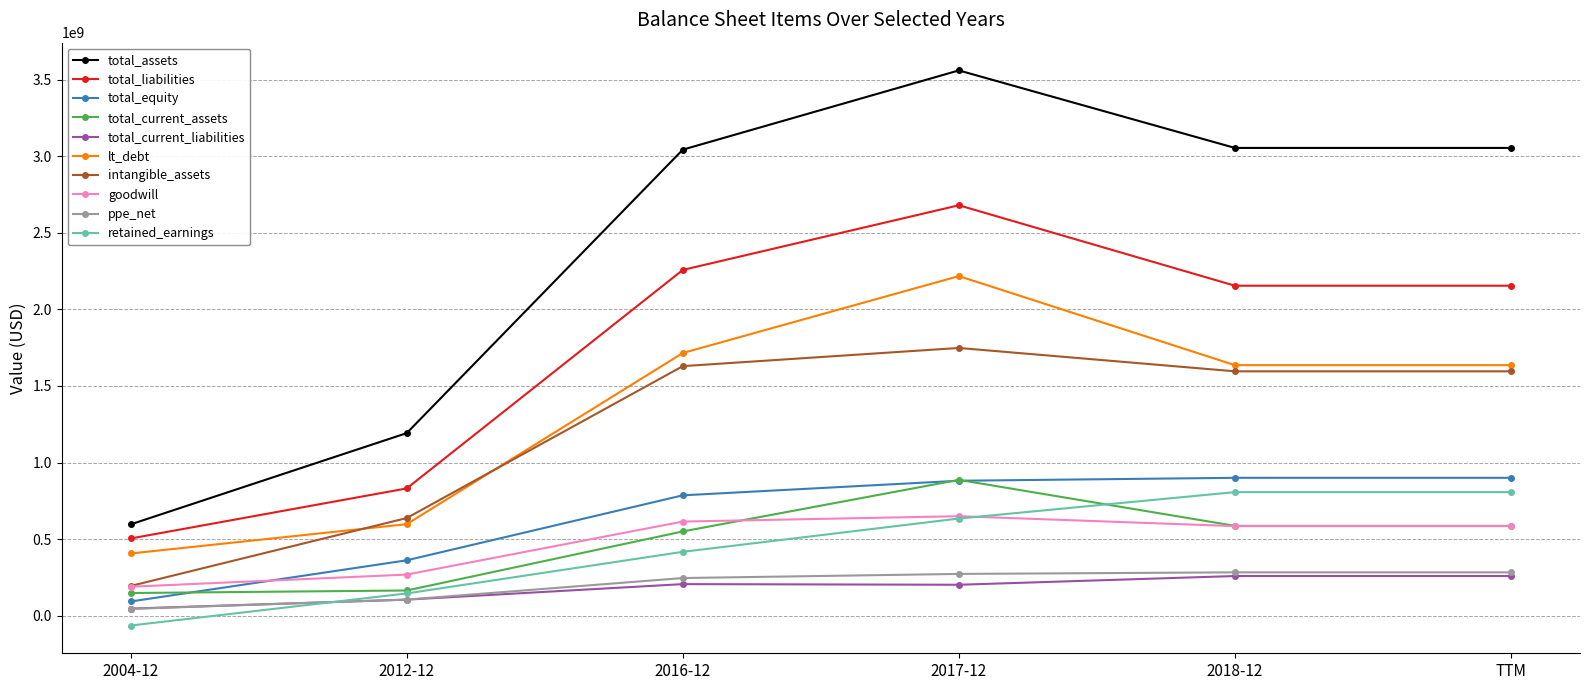

The value of total_equity at TTM is 267199566. True or false?

False